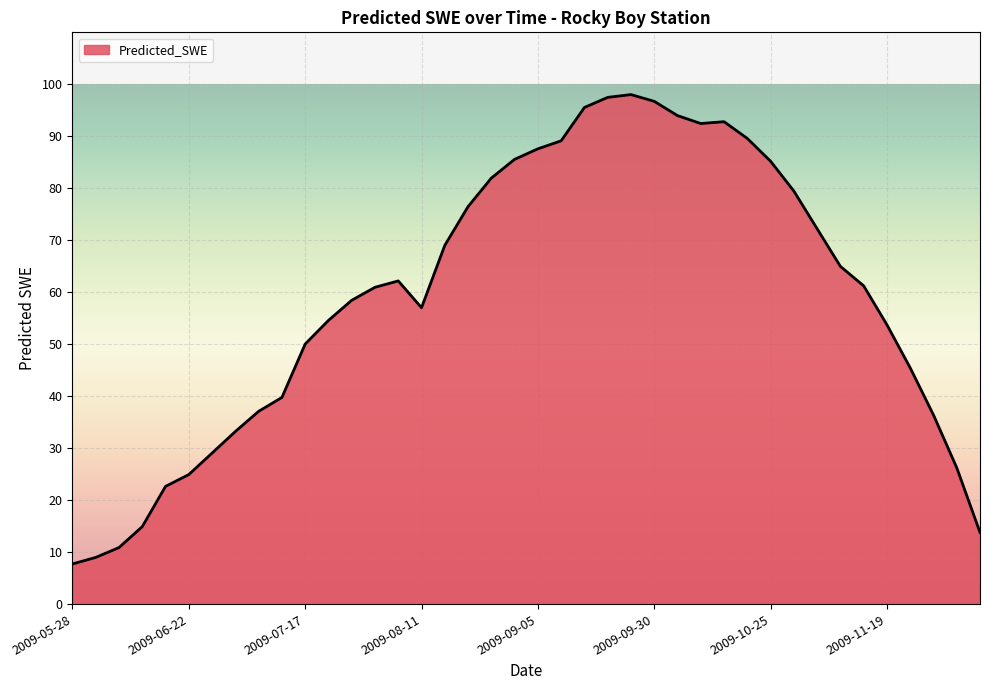

What is the maximum value shown in the chart?

98.0